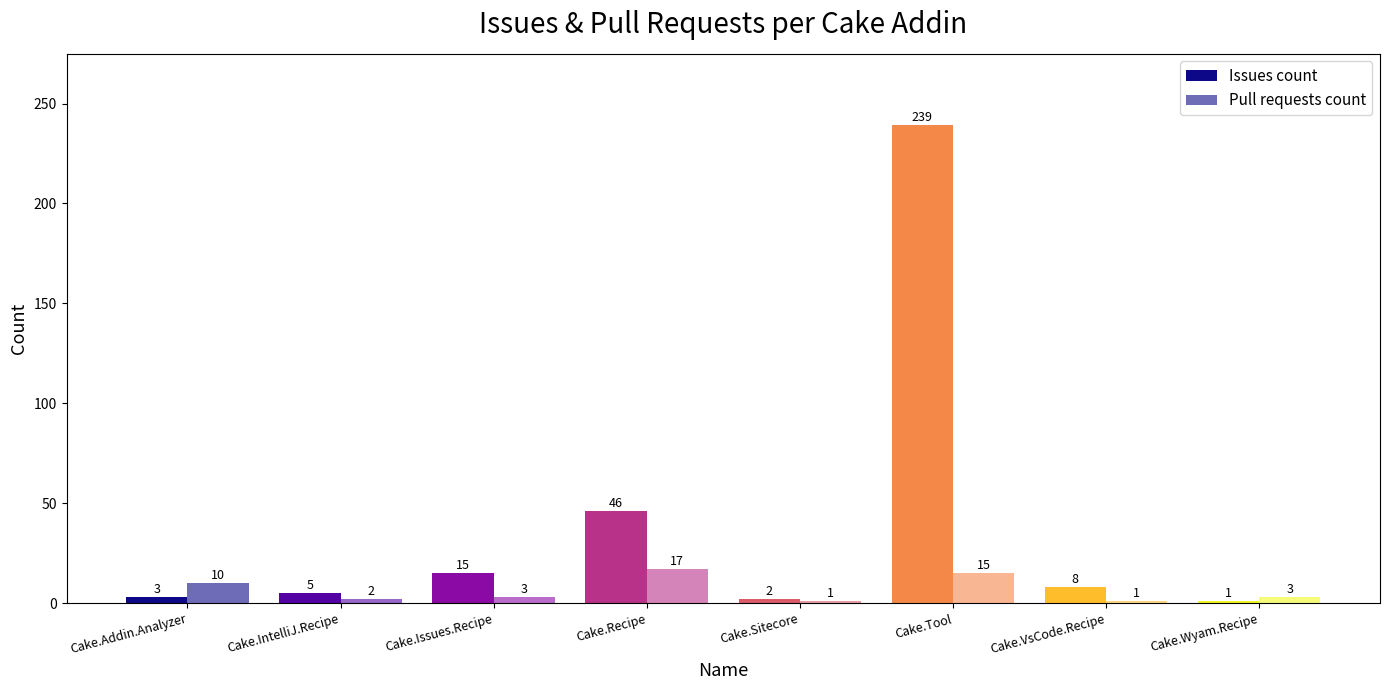

How many groups of bars are there?

8